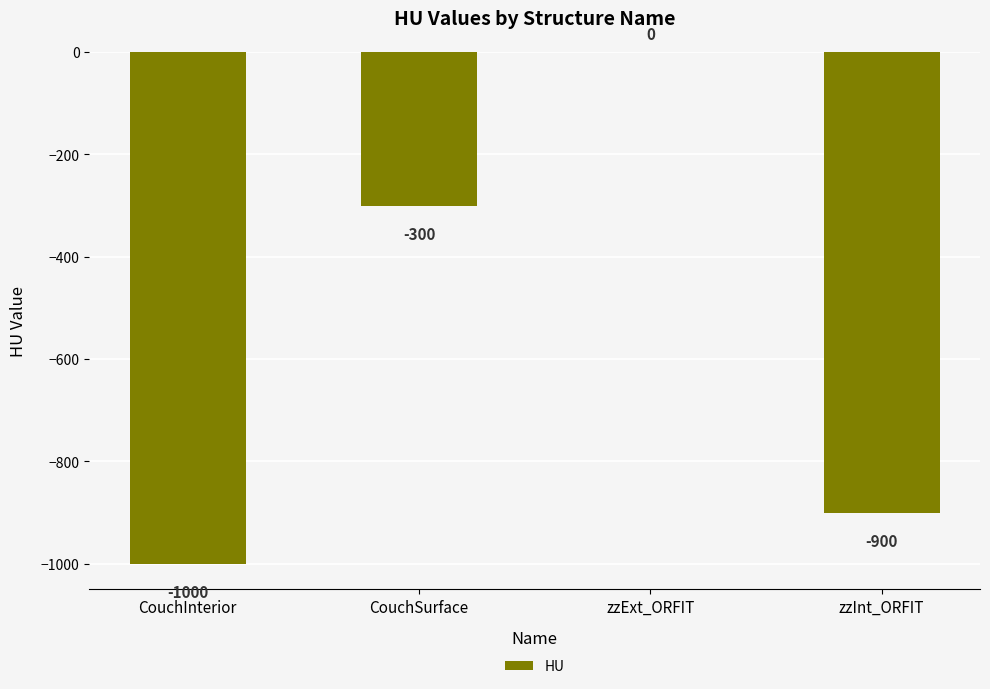

Reading right to left, extract all data points from this chart.

zzInt_ORFIT=-900	zzExt_ORFIT=0	CouchSurface=-300	CouchInterior=-1000